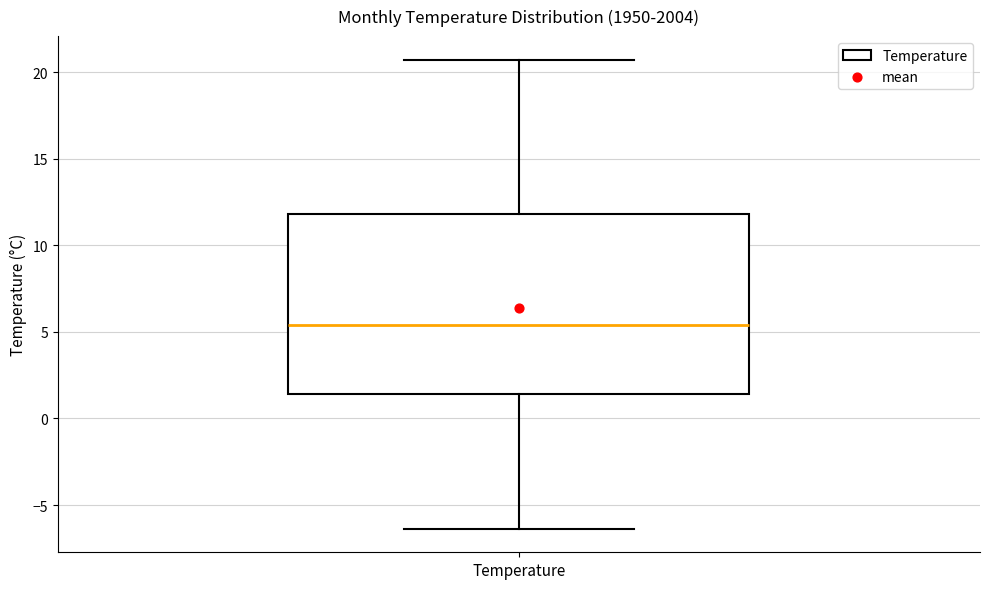

Transcribe this box plot: give where the median line is, the range the box spans, and where the two whiskers end, as read against the y-axis. The values are not printed on the chart, so give them approximately, as read against the axis.

median 5.5, box 1.5 to 12.0, whiskers -6.5 to 20.5